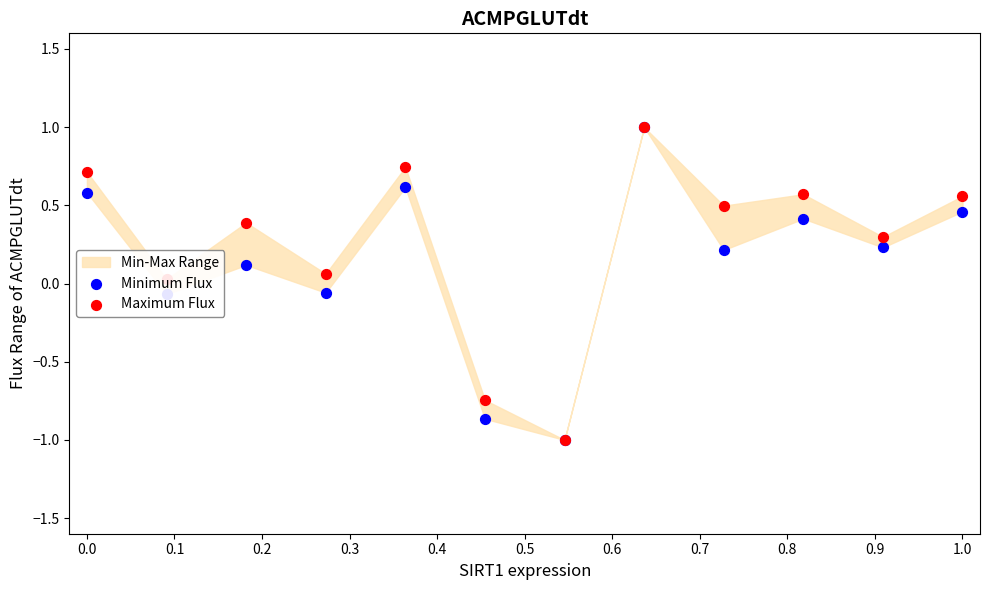

Which series has the largest Y range (max minus min)?

Minimum Flux